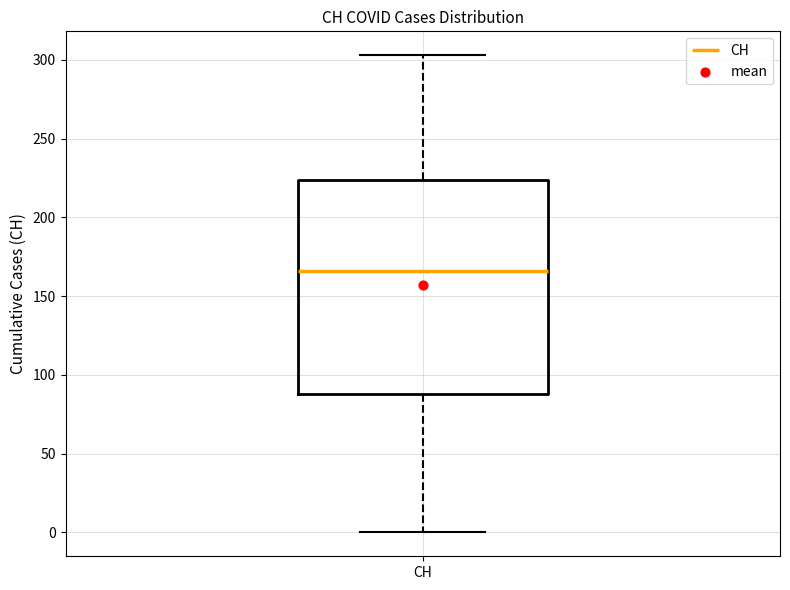

Transcribe this box plot: give where the median line is, the range the box spans, and where the two whiskers end, as read against the y-axis. The values are not printed on the chart, so give them approximately, as read against the axis.

median 165, box 90 to 225, whiskers 0 to 305